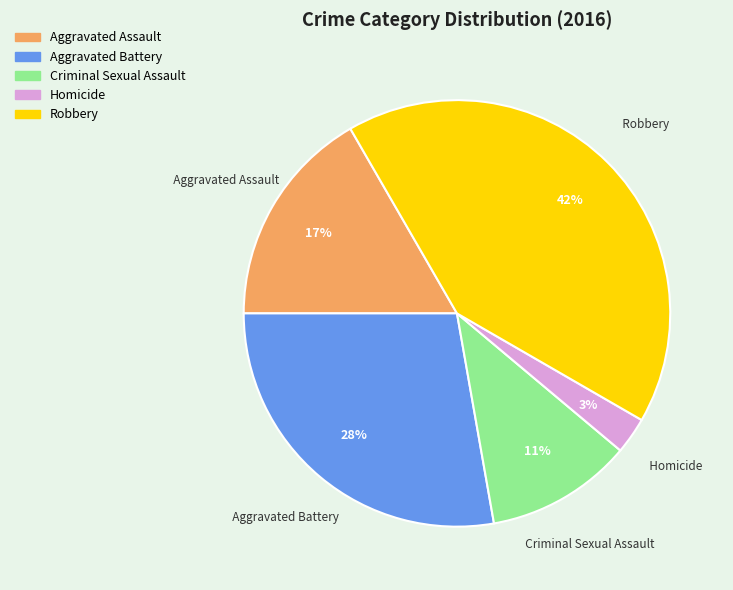

True or false: Criminal Sexual Assault accounts for 11% of the total.

True